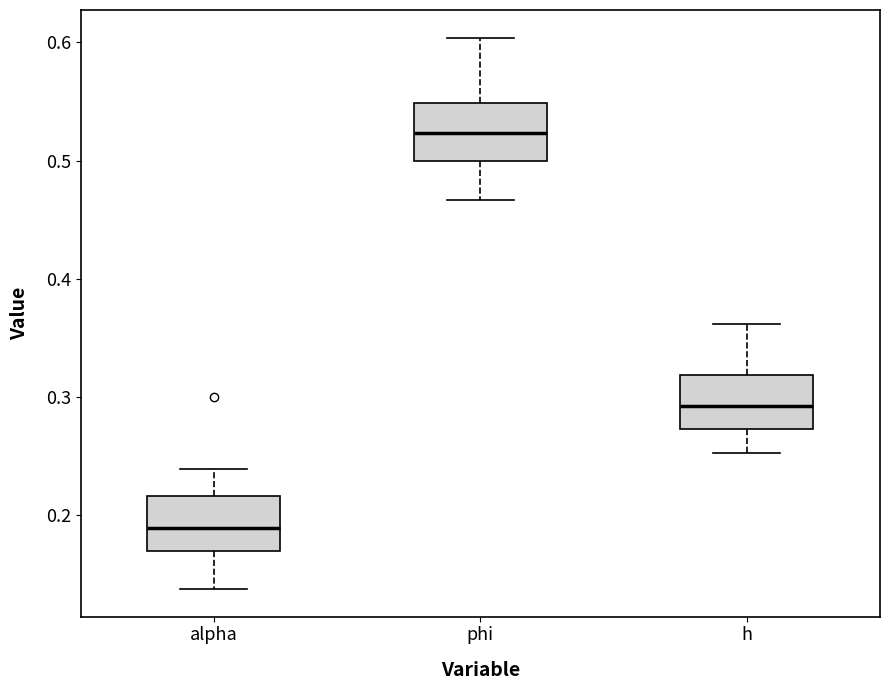

Which box's median line is the highest?

phi